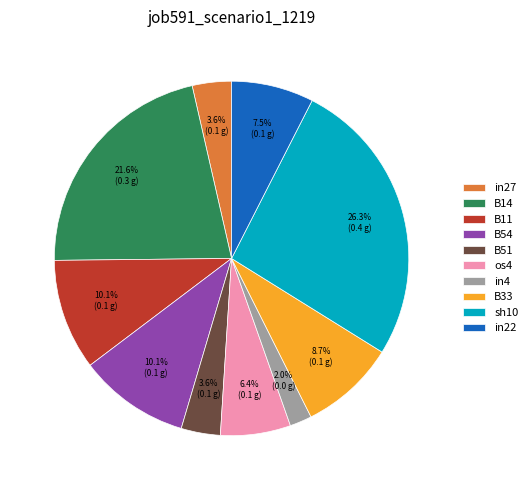

What percentage is the B51 slice, to the nearest percent?

4%